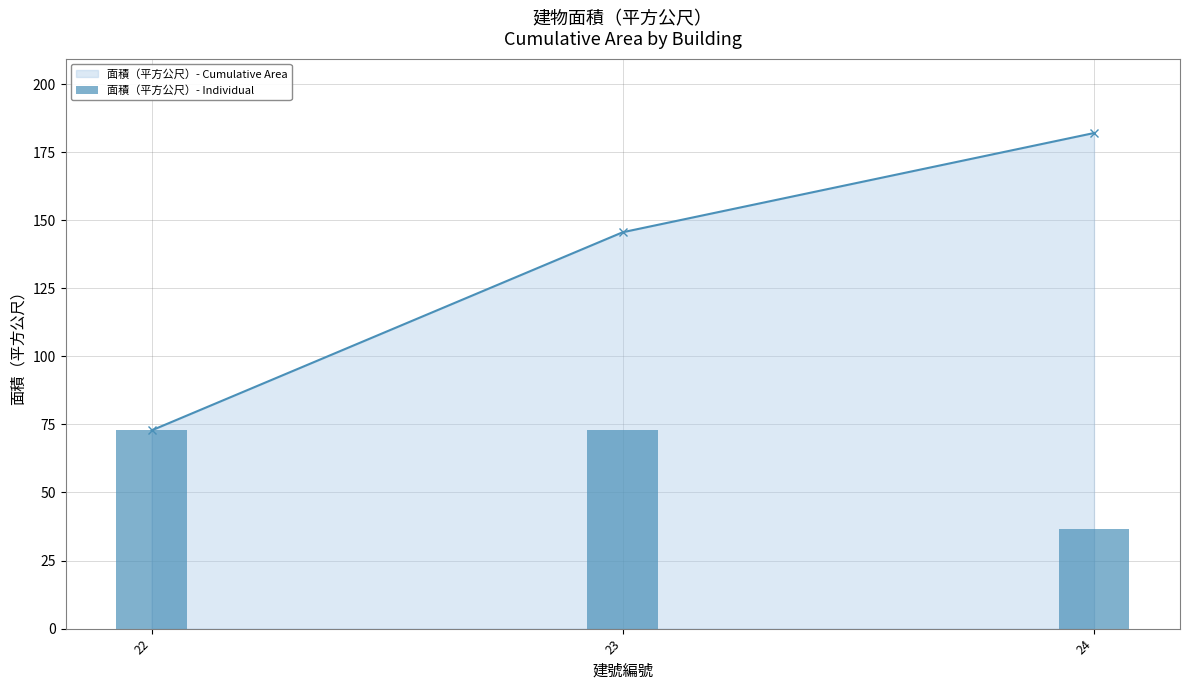

At which label does 面積（平方公尺）- Cumulative Area first exceed 145?

23